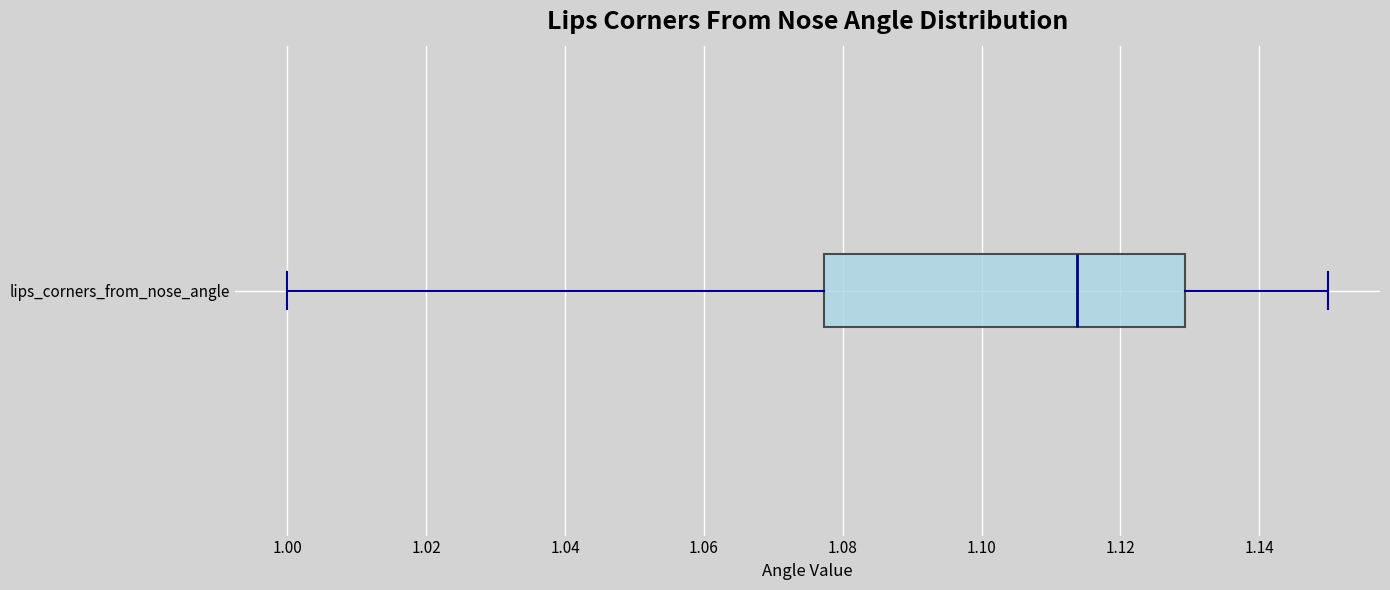

Transcribe this box plot: give where the median line is, the range the box spans, and where the two whiskers end, as read against the x-axis. The values are not printed on the chart, so give them approximately, as read against the axis.

median 1.114, box 1.078 to 1.130, whiskers 1.000 to 1.150